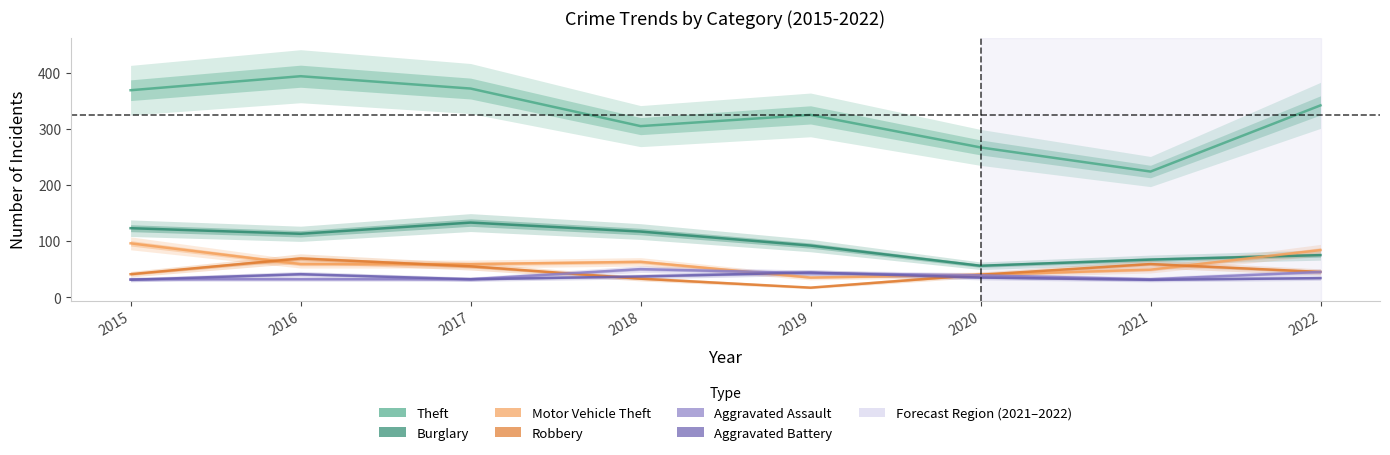

How many times do Aggravated Battery and Motor Vehicle Theft cross each other?

2